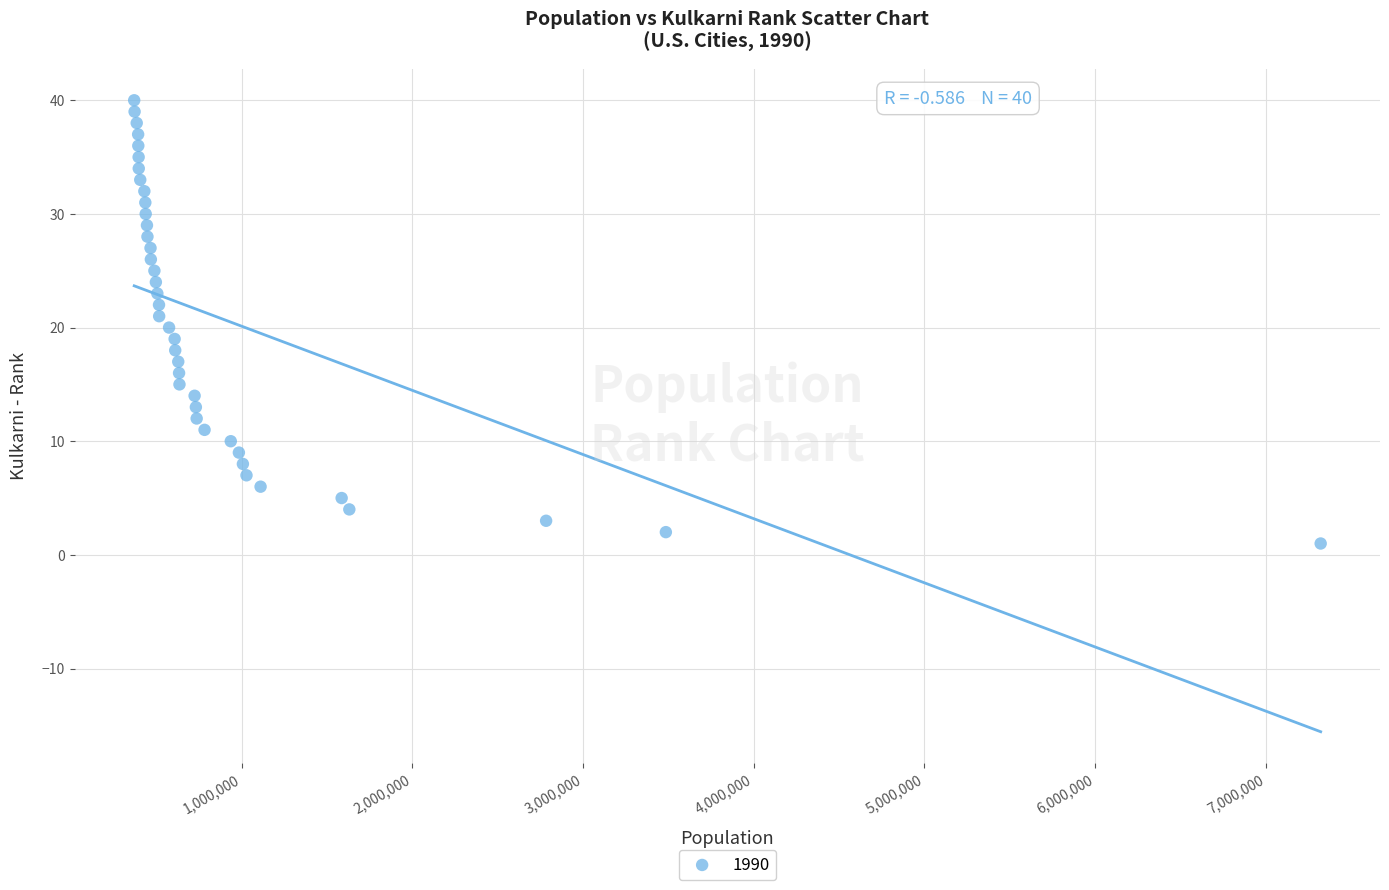

What is the range of X values (max minus min)?

6952685